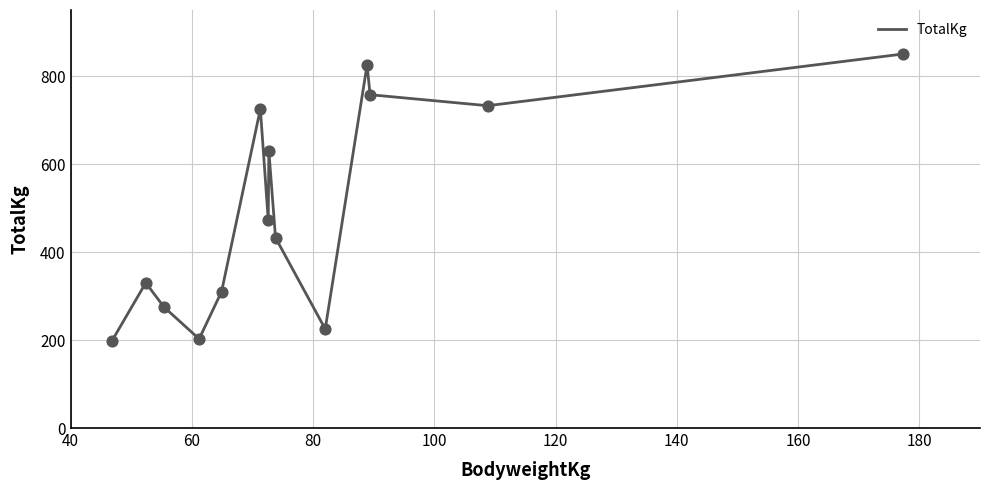

What is the greatest value displayed?

850.0